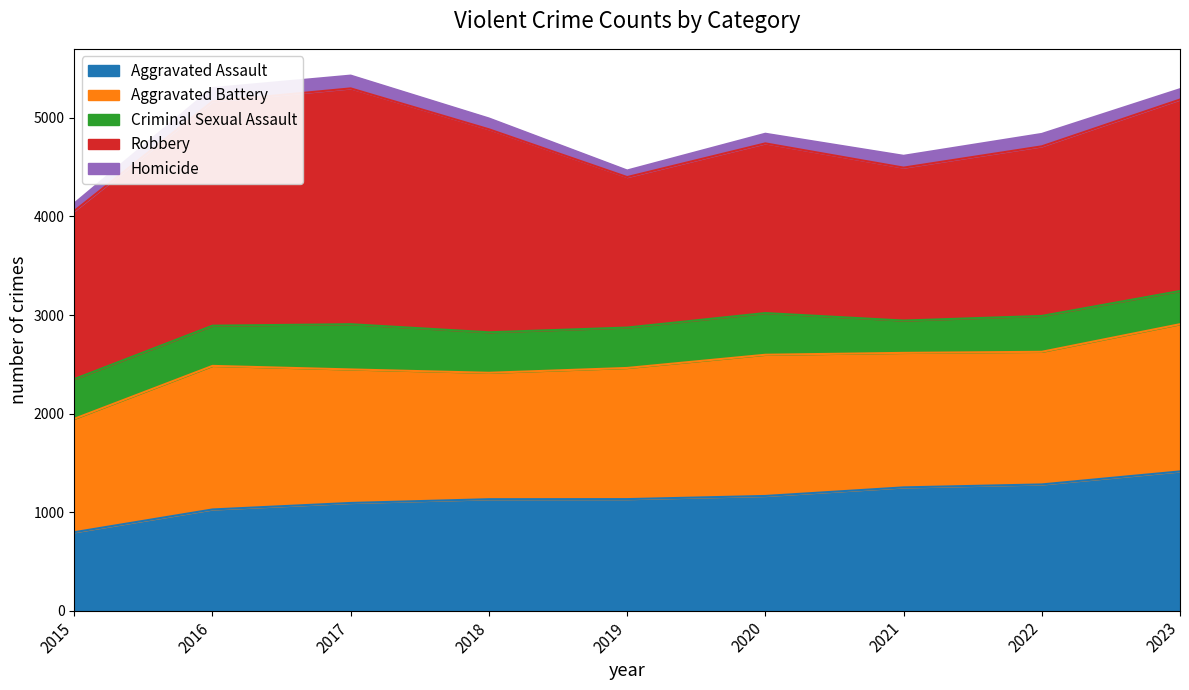

What is the difference between the second highest and minimum values in the Aggravated Assault series?

485